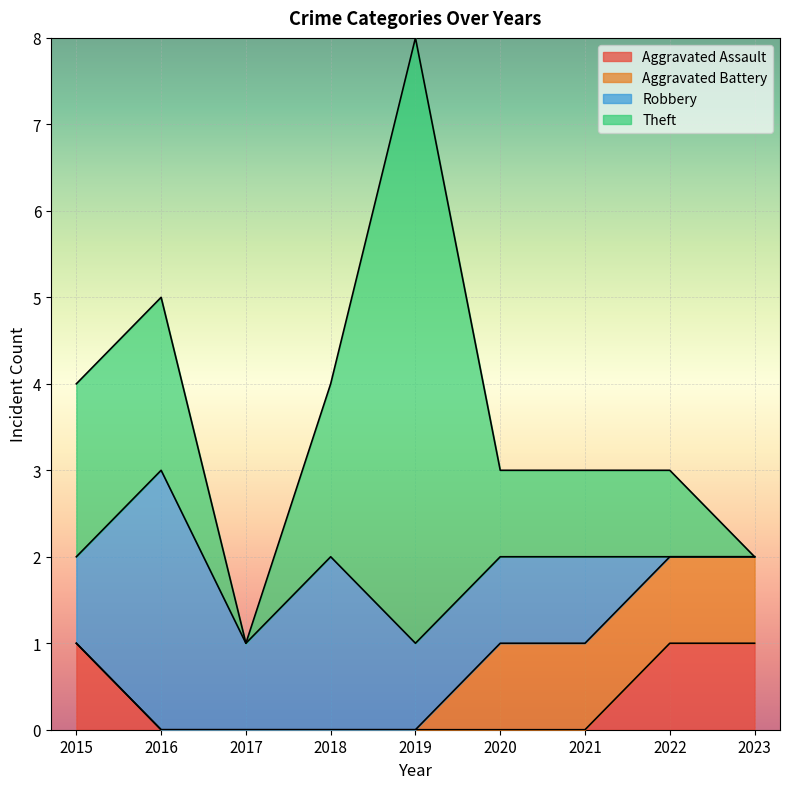

What is the difference between the maximum and minimum values in the Robbery series?

3